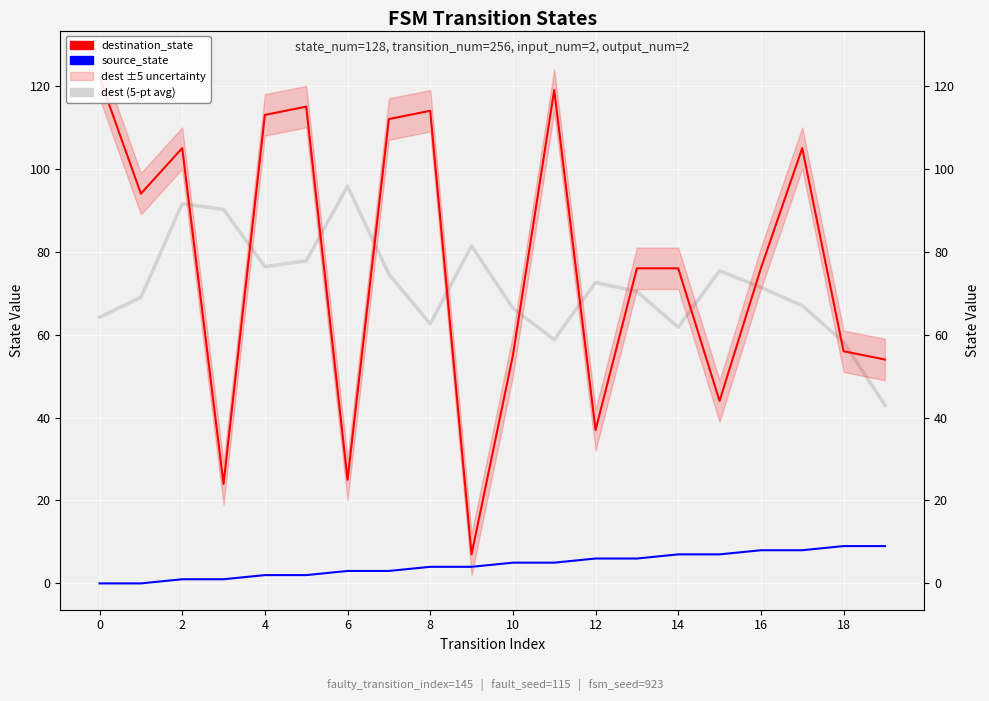

The value of source_state at 12 is 2.2. True or false?

False